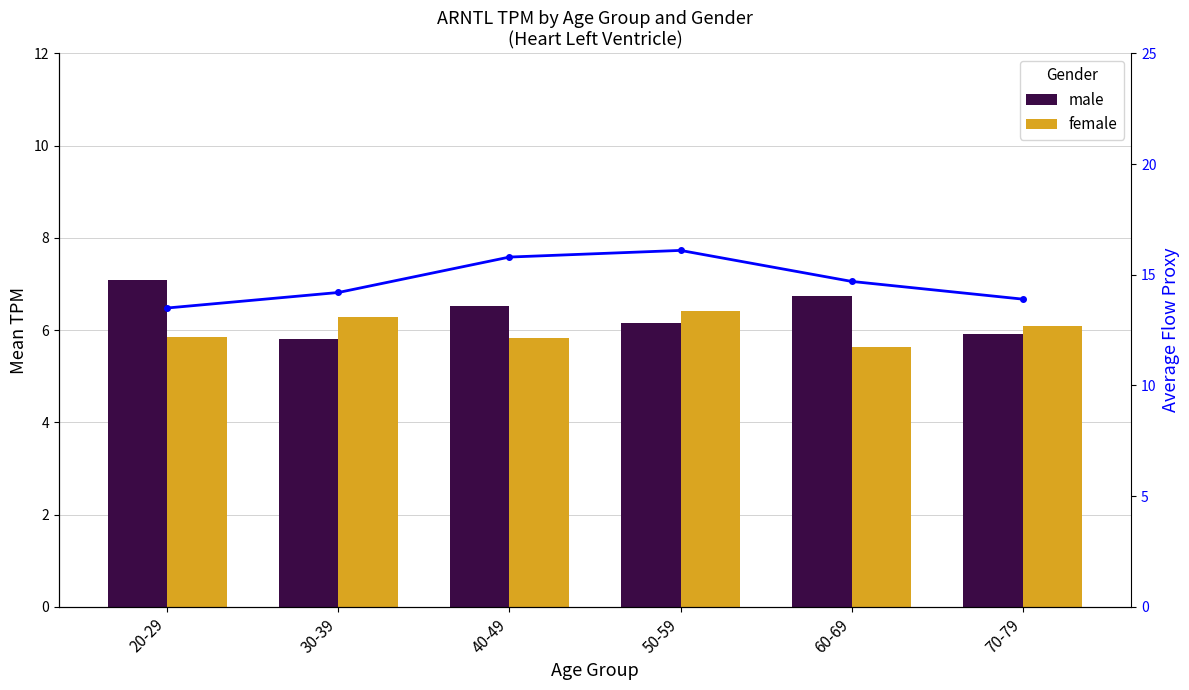

Is it true that female equals 9.7 at 60-69?

False